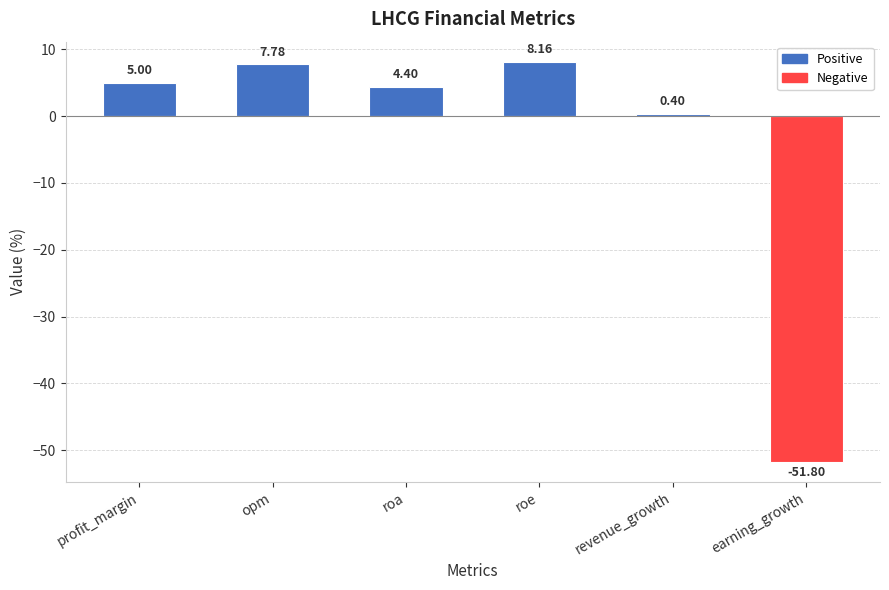

What position from the right is earning_growth?

1